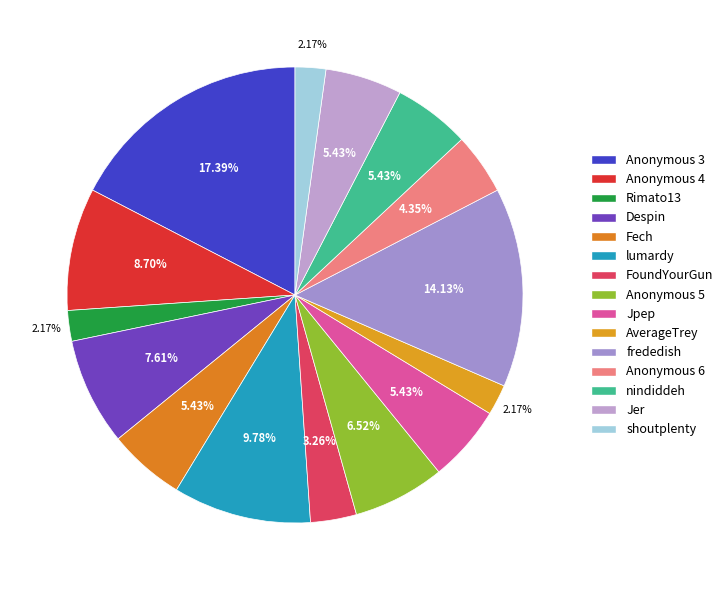

The FoundYourGun slice represents 1% of the pie. True or false?

False